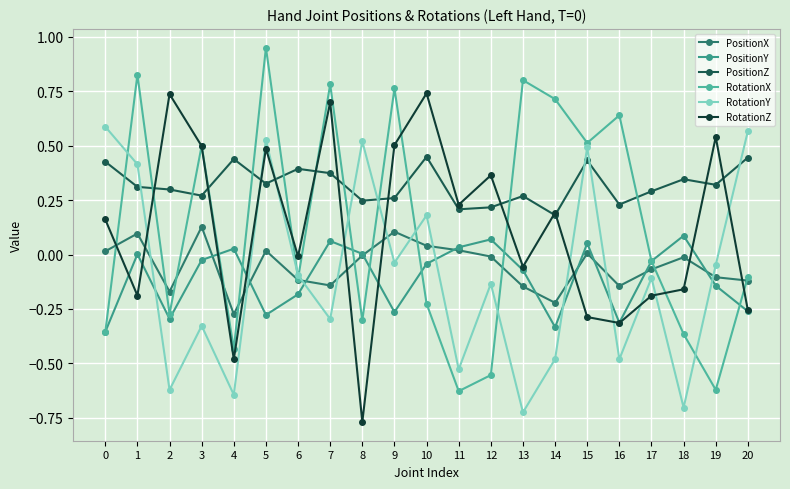

Is it true that RotationY equals 0.2 at 1?

False